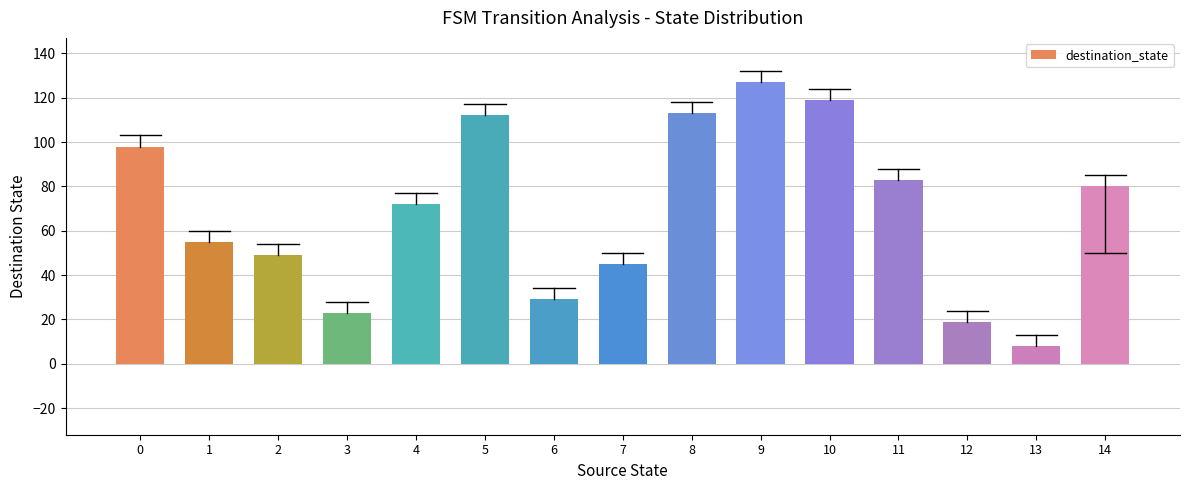

What is the difference between the maximum and second lowest values?

108